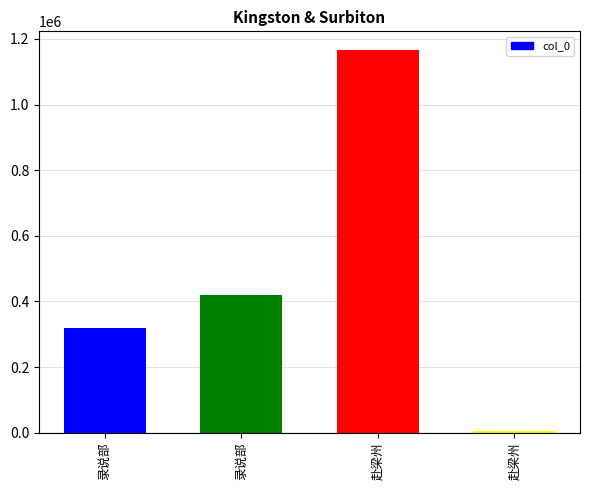

How many categories are shown in the chart?

4